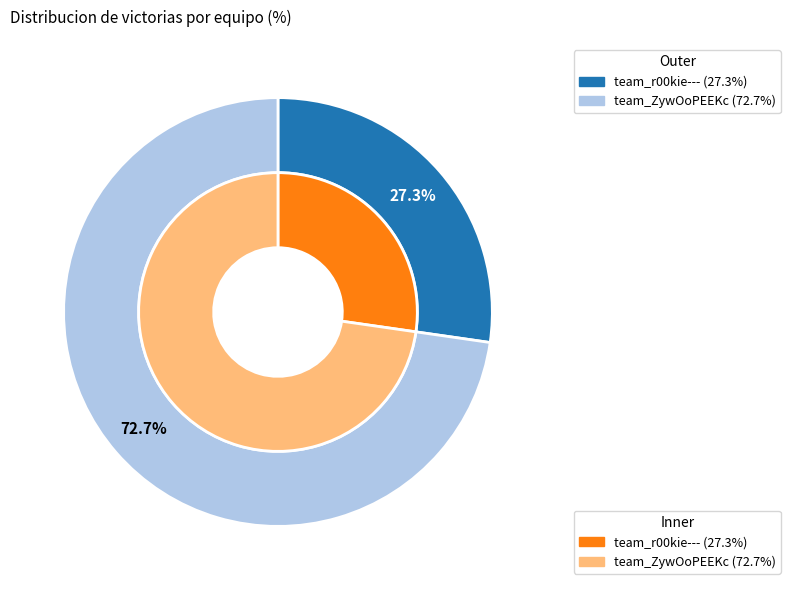

Is it true that team_r00kie--- is 37% of the pie?

False